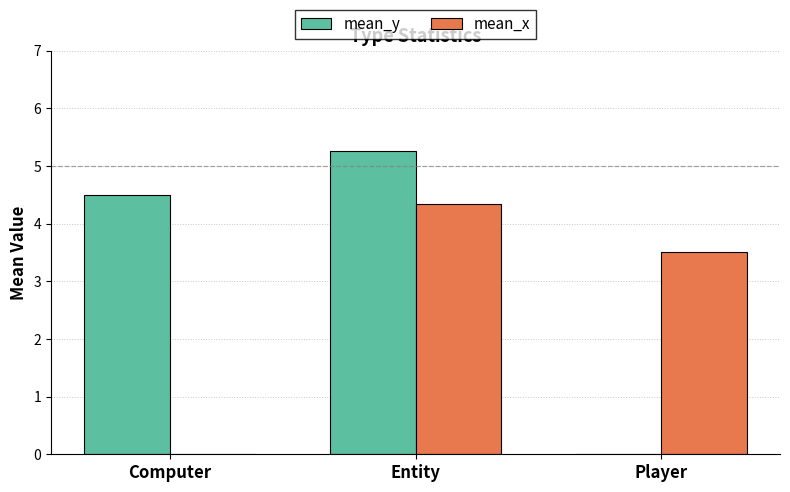

At which label does mean_y first exceed 4?

Computer